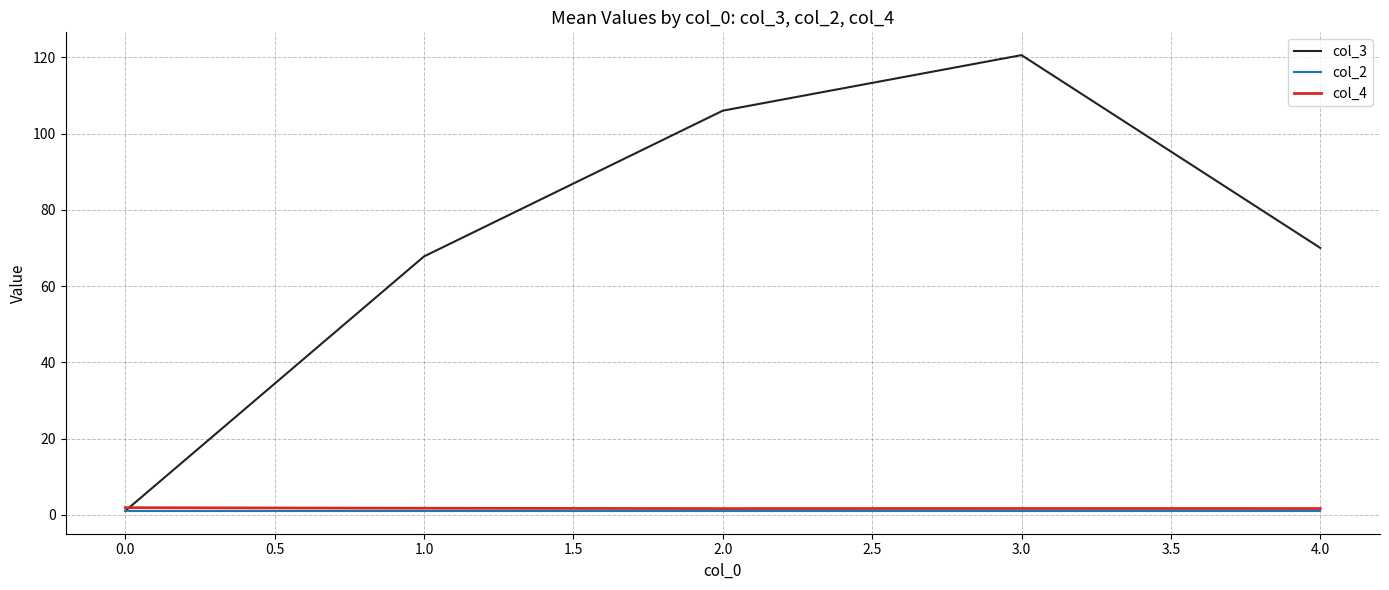

Which label corresponds to the largest value in the chart?

3.0